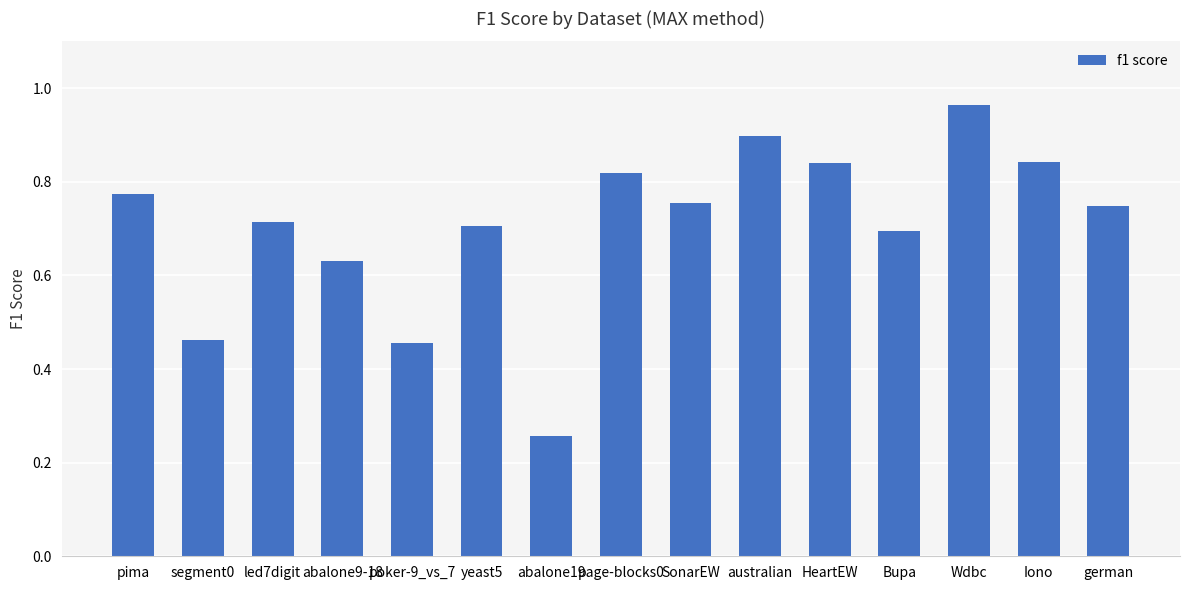

How many series are shown in this chart?

1